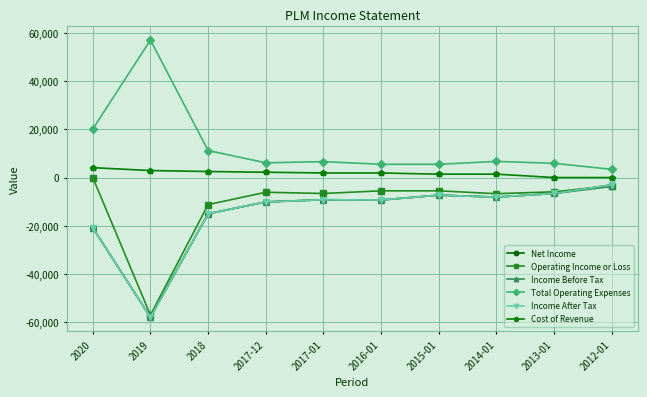

True or false: Income After Tax and Net Income cross at least once.

False